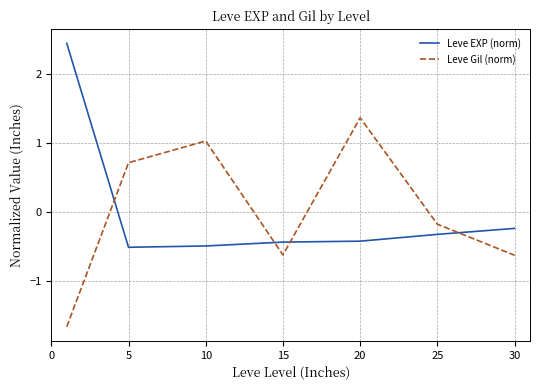

How many series are shown in this chart?

2